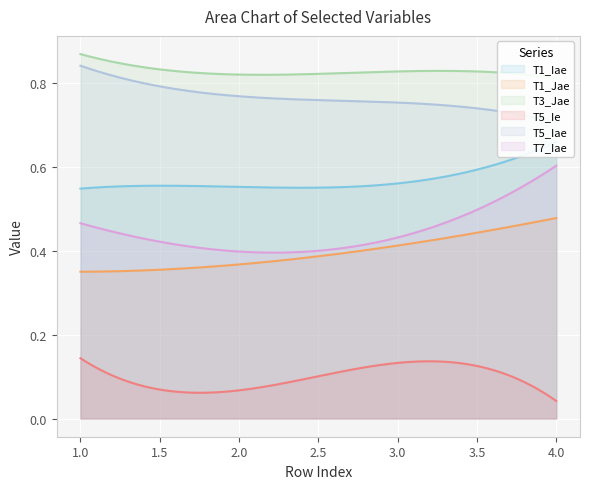

How many lines are shown in the chart?

6